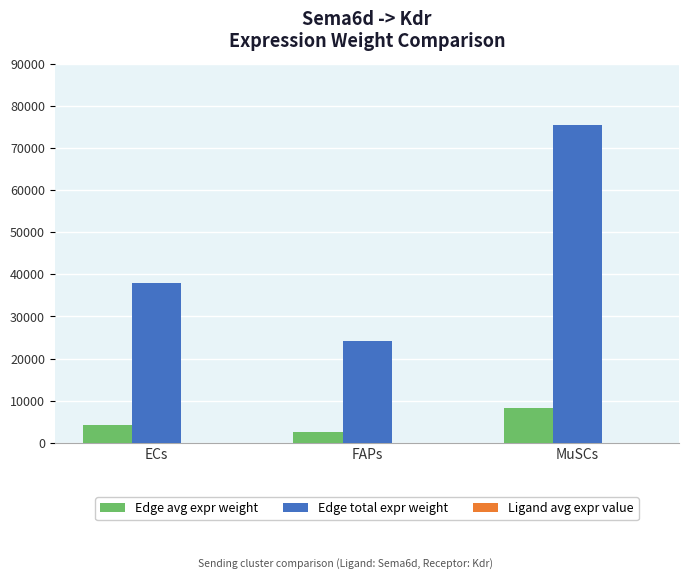

Which series has the widest spread of values?

Edge total expr weight